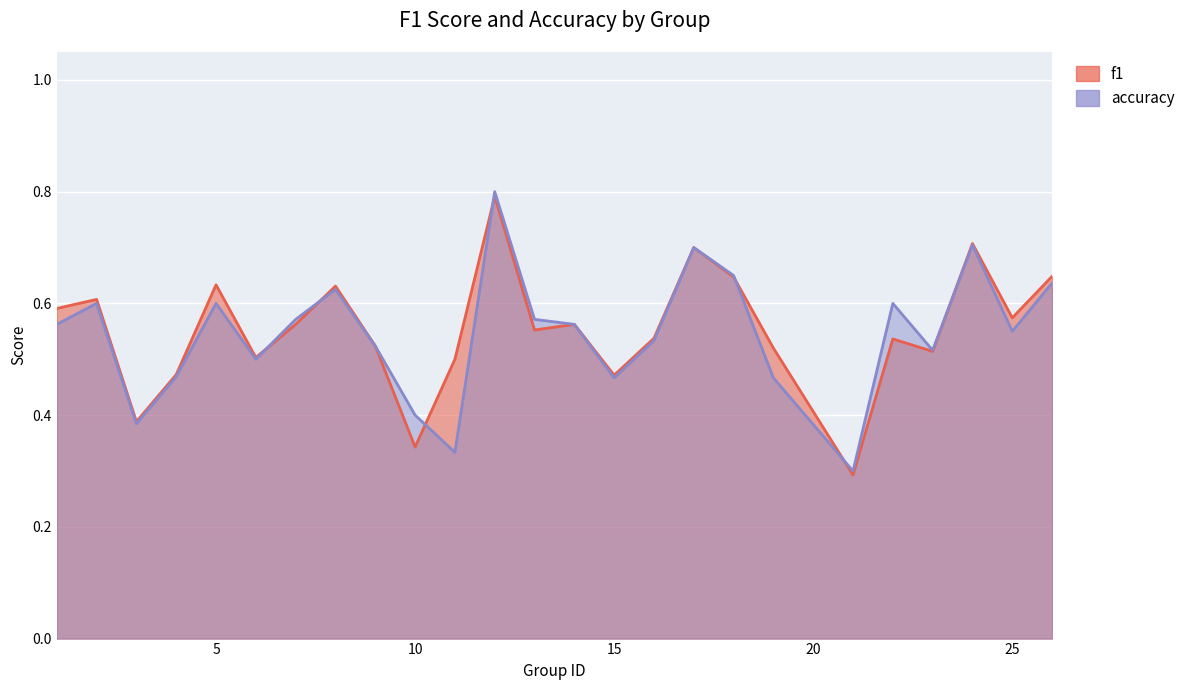

The accuracy series shows 0.9 at 8. True or false?

False